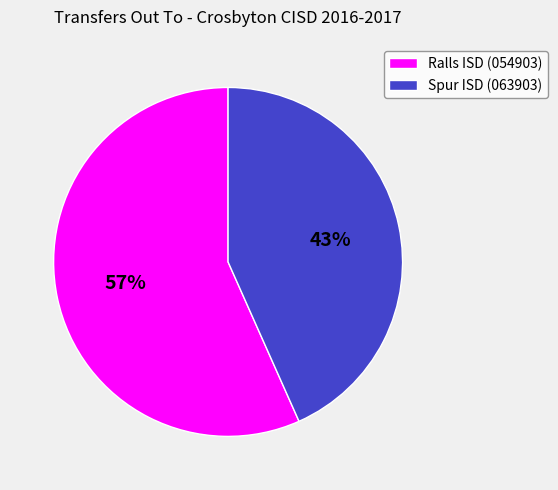

To the nearest percent, what is the average slice percentage?

50%